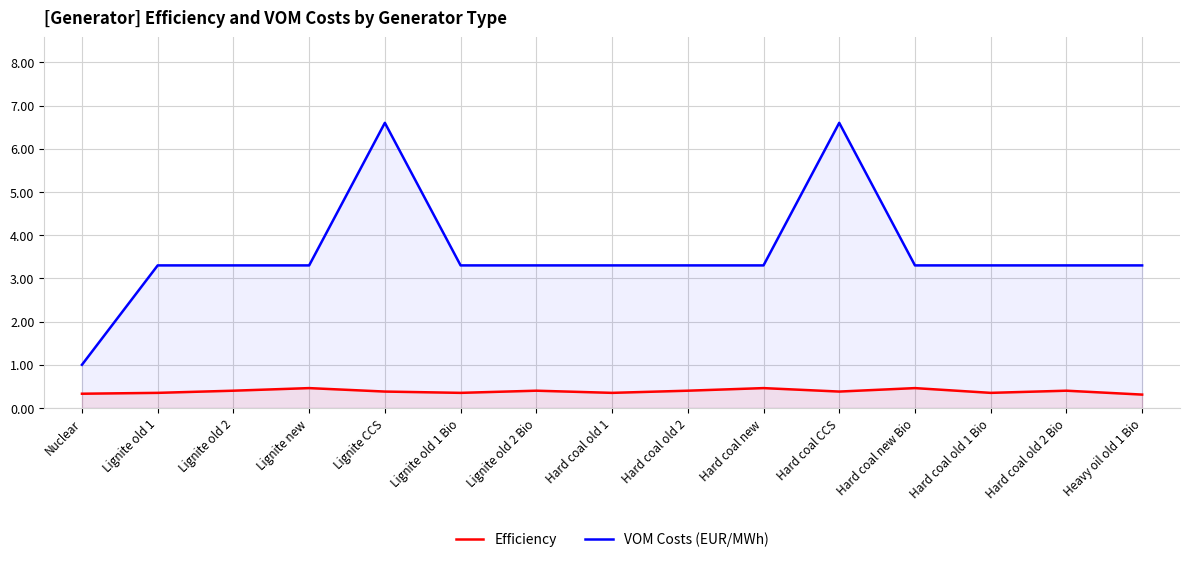

How many lines are shown in the chart?

2